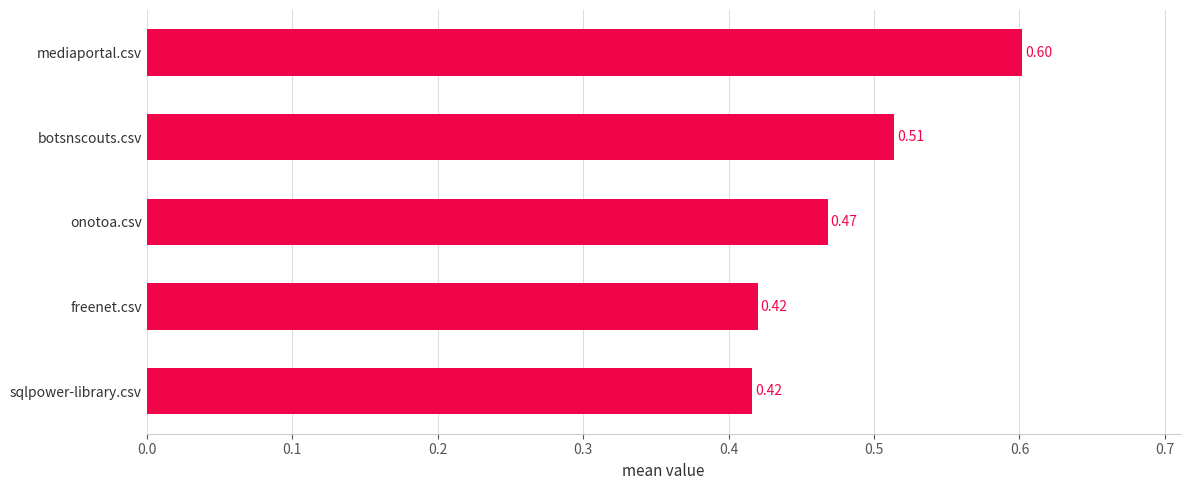

What is the change in value from freenet.csv to mediaportal.csv?

+0.2